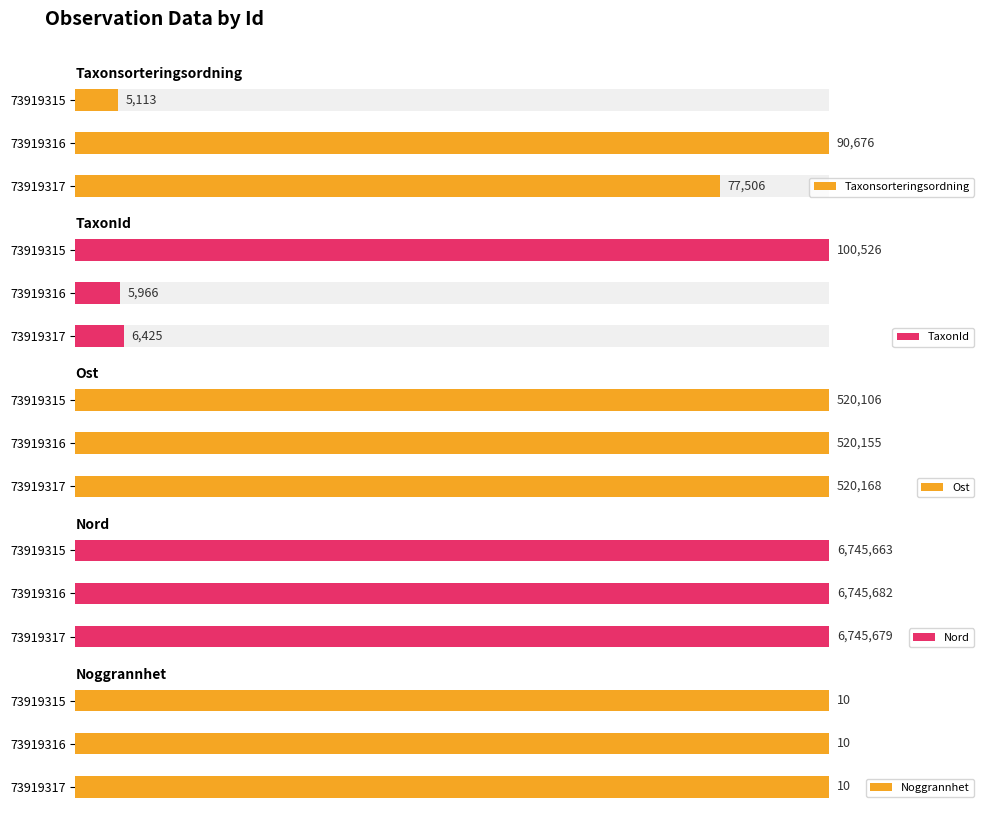

How many categories are shown in the chart?

3